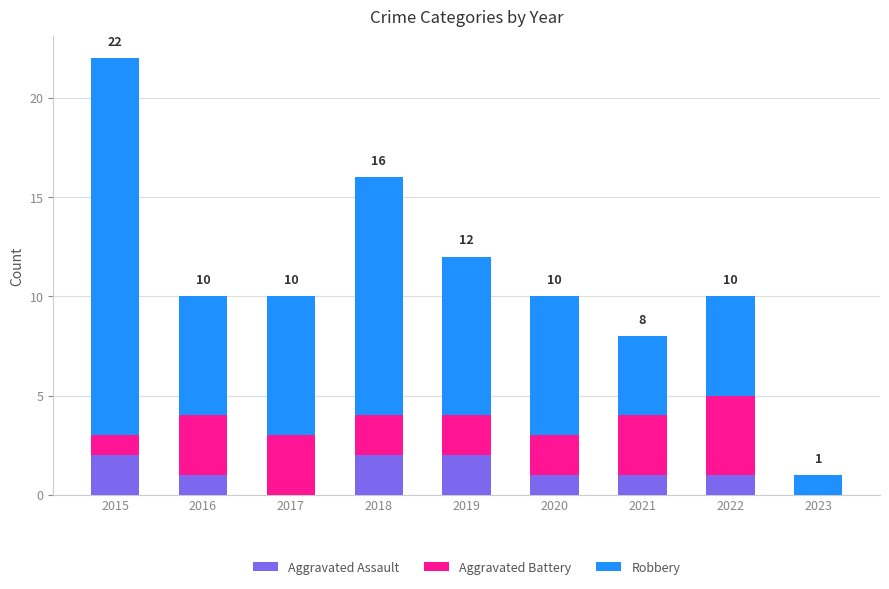

Reading left to right, list the values for the Aggravated Assault series.

2015=2	2016=1	2017=0	2018=2	2019=2	2020=1	2021=1	2022=1	2023=0